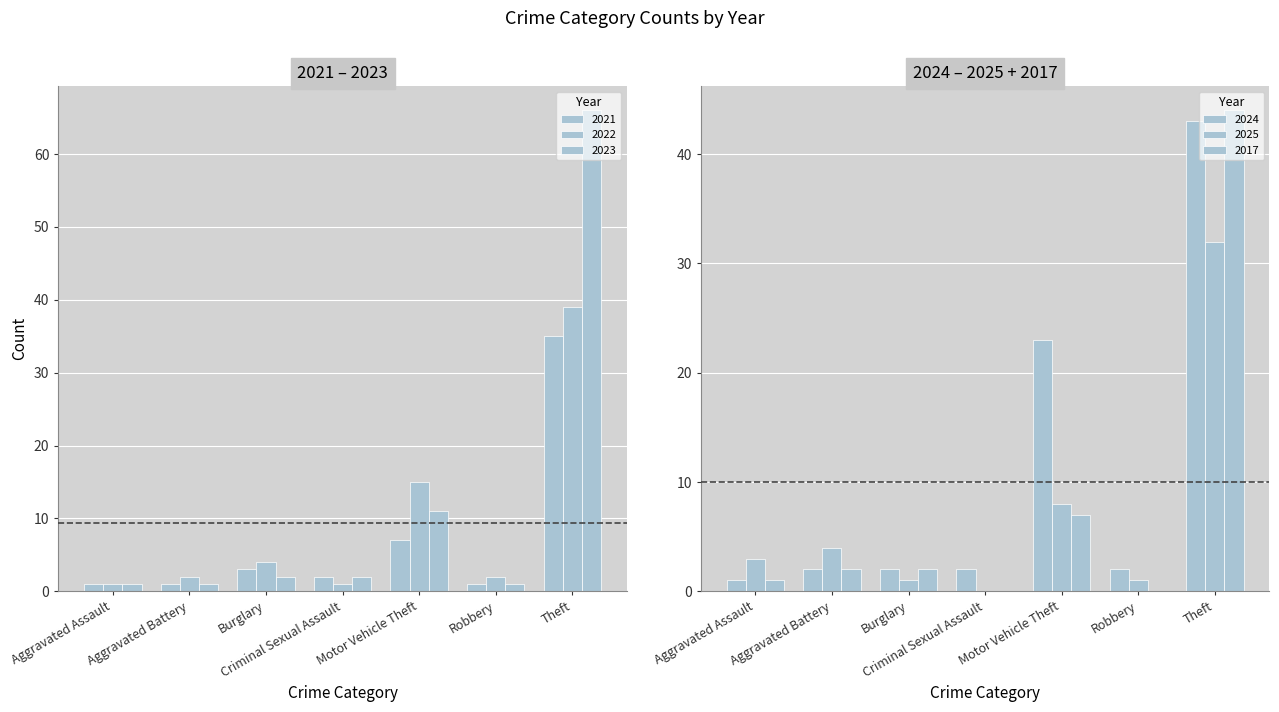

How many bars are there in total?

48